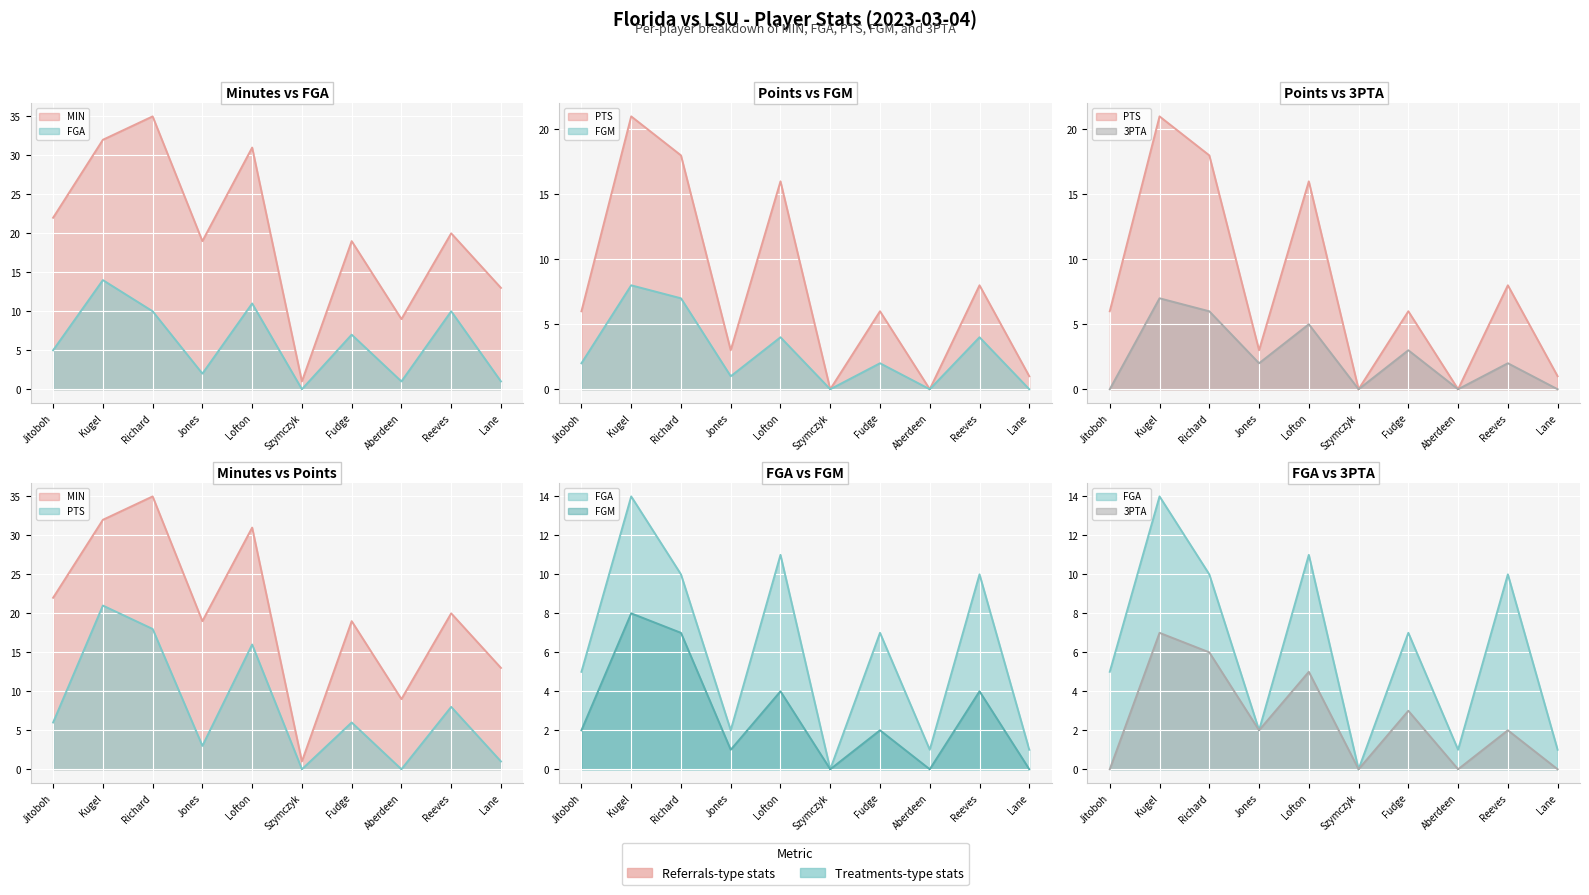

Where is MIN nearest to the value 18?

Jones